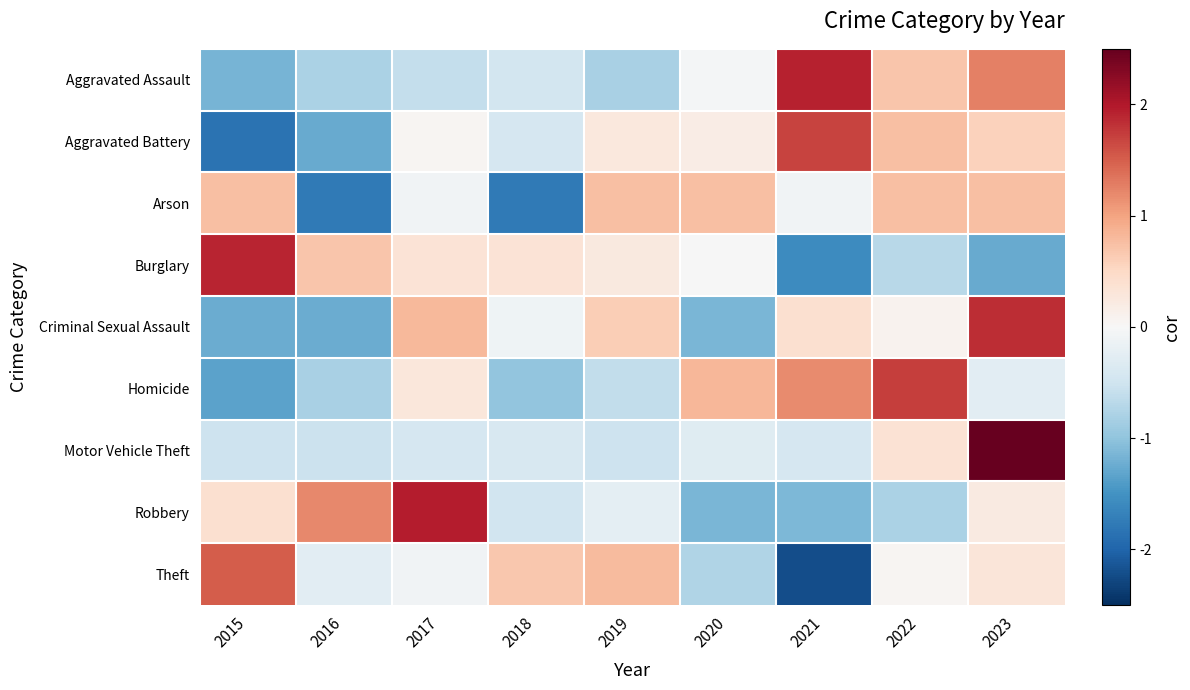

Reading left to right, list all the values displayed in this chart.

Aggravated Assault: 2015=-1.2	2016=-0.8	2017=-0.6	2018=-0.5	2019=-0.8	2020=-0.0	2021=1.9	2022=0.7	2023=1.3
Aggravated Battery: 2015=-1.8	2016=-1.3	2017=0.0	2018=-0.4	2019=0.3	2020=0.2	2021=1.7	2022=0.8	2023=0.6
Arson: 2015=0.7	2016=-1.8	2017=-0.1	2018=-1.8	2019=0.7	2020=0.7	2021=-0.1	2022=0.7	2023=0.7
Burglary: 2015=1.9	2016=0.7	2017=0.3	2018=0.3	2019=0.2	2020=-0.0	2021=-1.6	2022=-0.7	2023=-1.3
Criminal Sexual Assault: 2015=-1.2	2016=-1.2	2017=0.8	2018=-0.1	2019=0.6	2020=-1.1	2021=0.4	2022=0.1	2023=1.8
Homicide: 2015=-1.3	2016=-0.8	2017=0.3	2018=-1.0	2019=-0.6	2020=0.8	2021=1.2	2022=1.7	2023=-0.3
Motor Vehicle Theft: 2015=-0.5	2016=-0.5	2017=-0.4	2018=-0.4	2019=-0.5	2020=-0.3	2021=-0.4	2022=0.4	2023=2.7
Robbery: 2015=0.4	2016=1.2	2017=2.0	2018=-0.5	2019=-0.2	2020=-1.1	2021=-1.1	2022=-0.8	2023=0.2
Theft: 2015=1.5	2016=-0.3	2017=-0.1	2018=0.7	2019=0.8	2020=-0.8	2021=-2.2	2022=0.0	2023=0.3